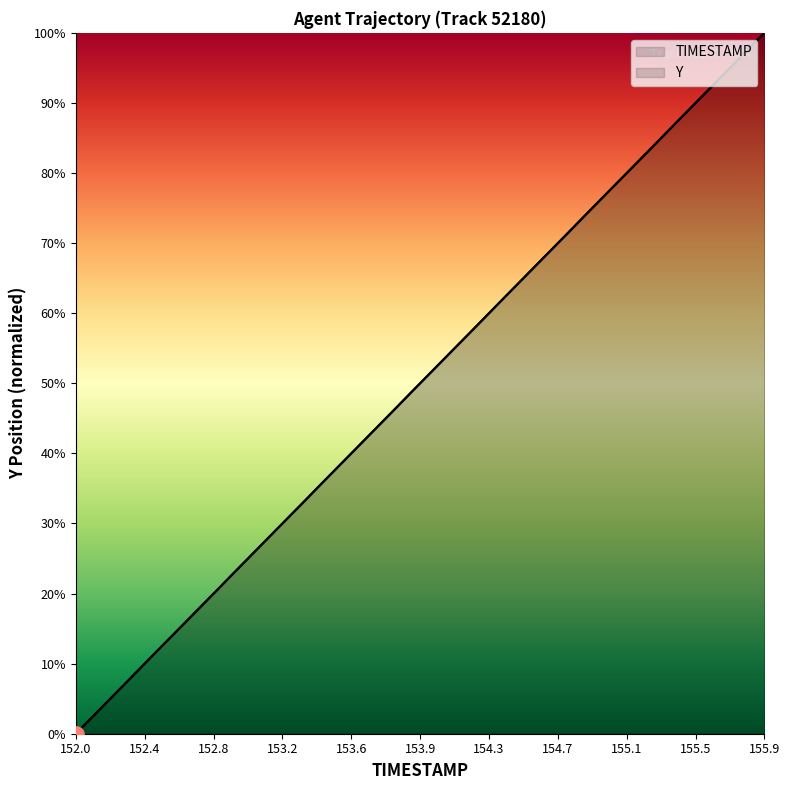

Which series reaches the minimum Y coordinate?

TIMESTAMP